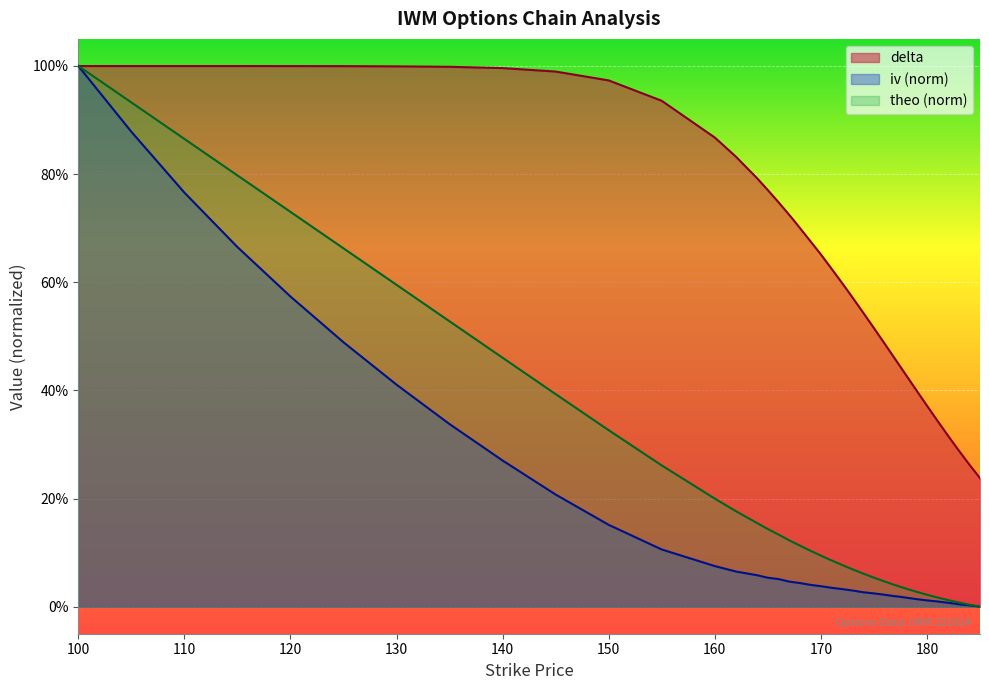

What position from the right is 115?

37